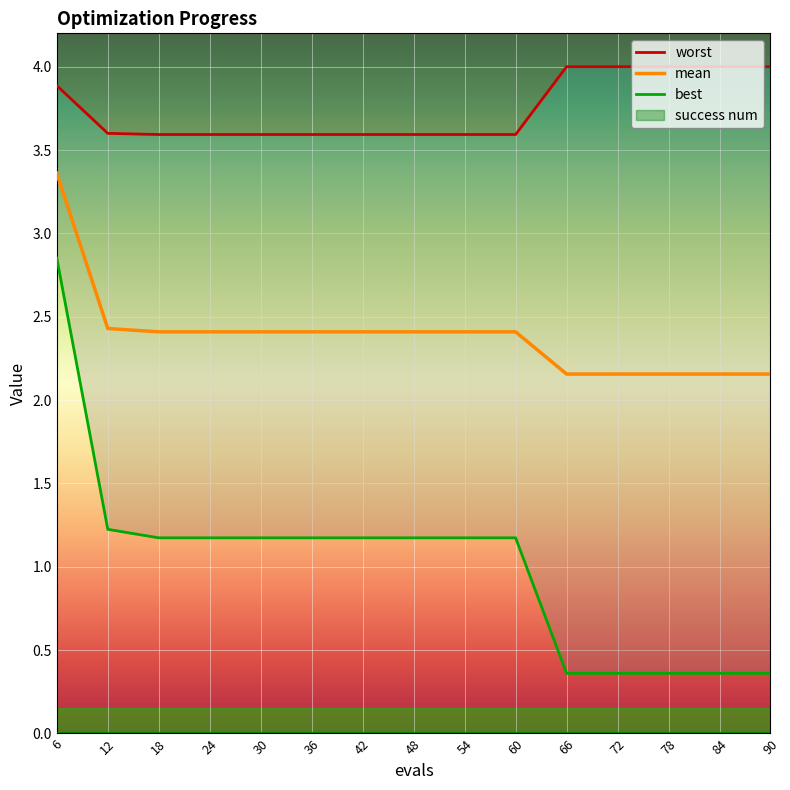

What is the sum of the worst values at 84 and 6?

7.9